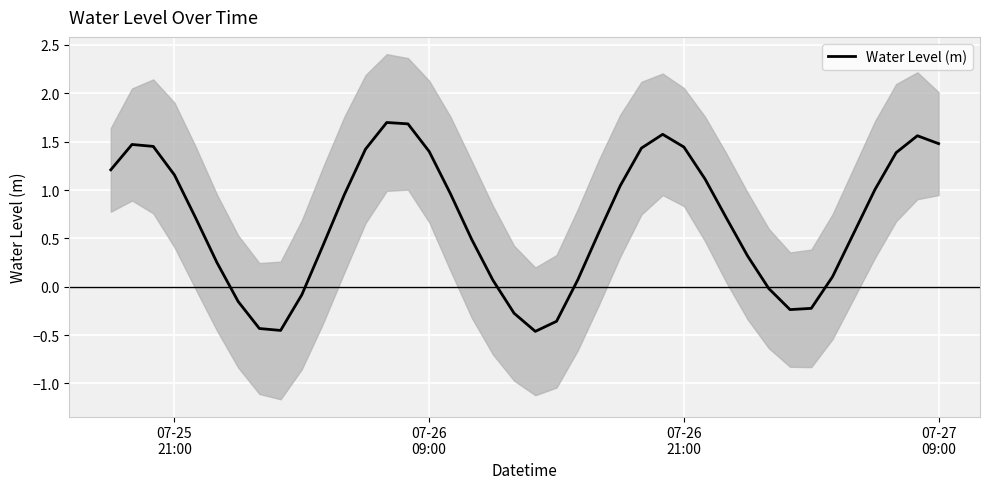

Reading right to left, extract all data points from this chart.

1.5	1.6	1.4	1.0	0.6	0.1	-0.2	-0.2	-0.0	0.3	0.7	1.1	1.4	1.6	1.4	1.0	0.6	0.1	-0.4	-0.5	-0.3	0.1	0.5	1.0	1.4	1.7	1.7	1.4	1.0	0.4	-0.1	-0.5	-0.4	-0.2	0.3	0.7	1.2	1.5	1.5	1.2